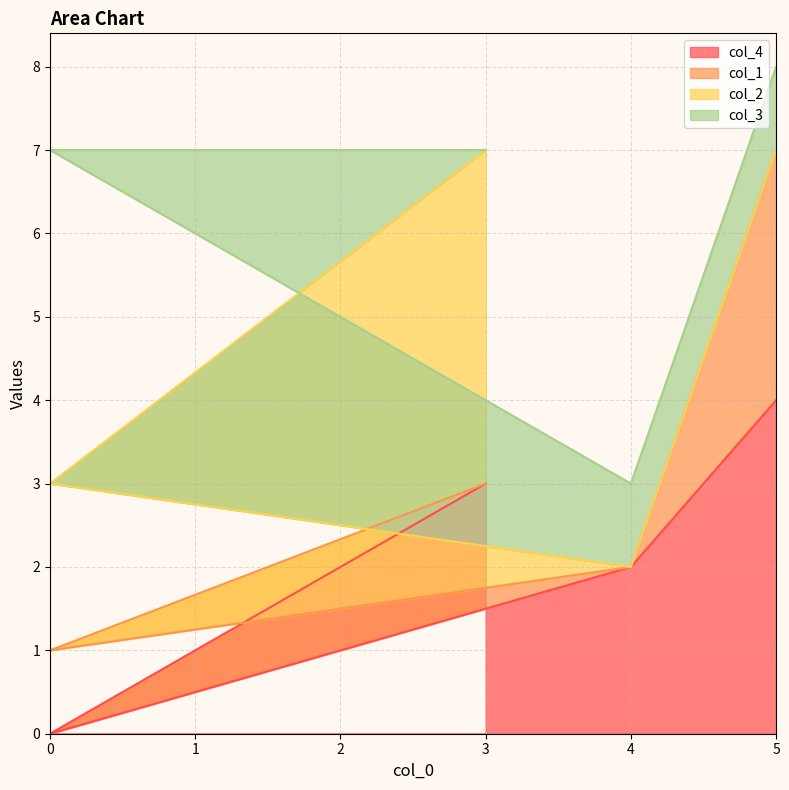

What is the spread (max minus min) of values at 5?

4